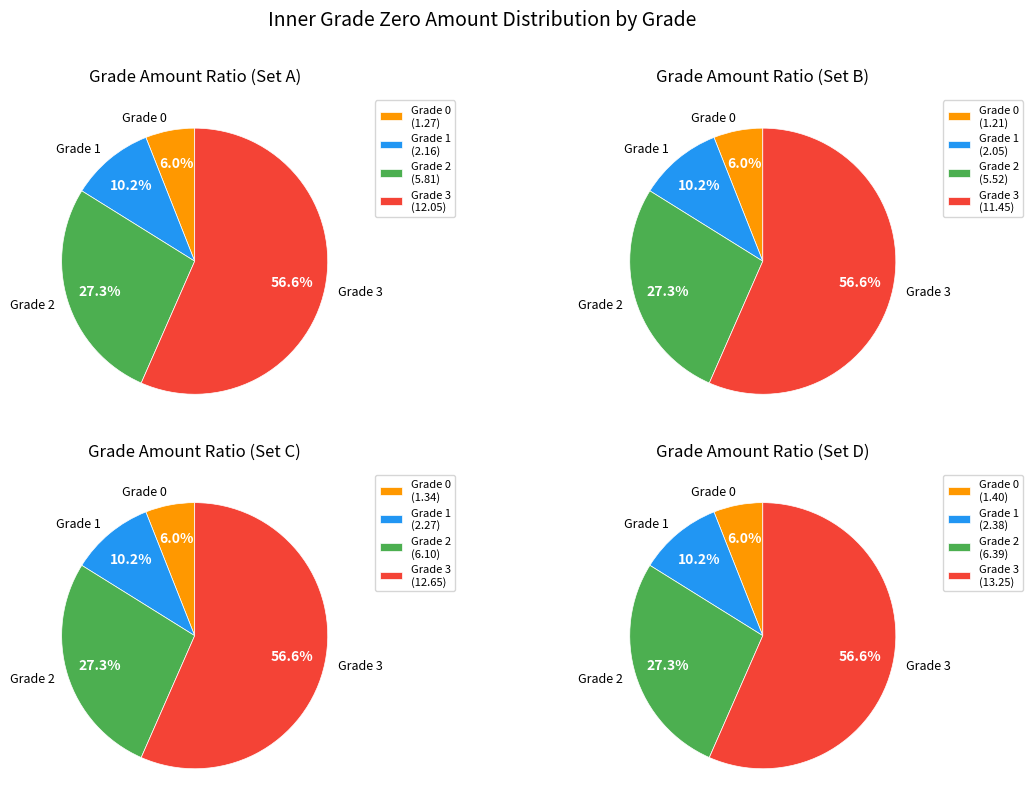

To the nearest percent, what portion does 1 represent?

6%